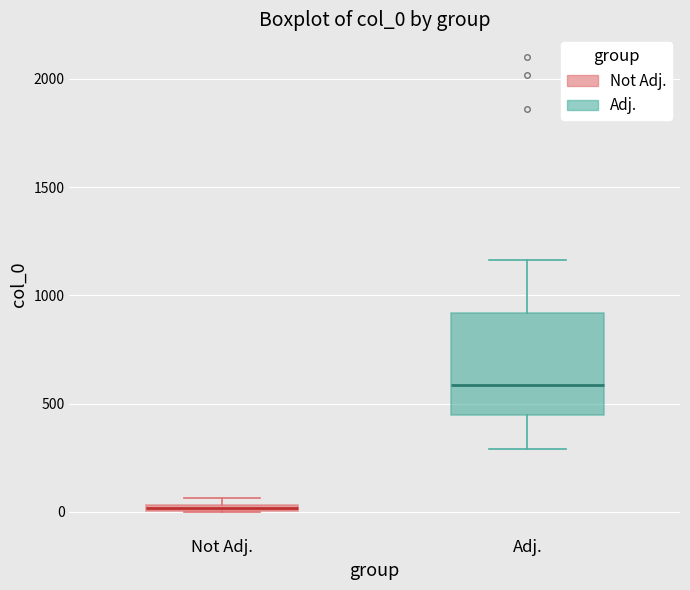

Which box is the tallest, from its lower edge to its upper edge?

Adj.